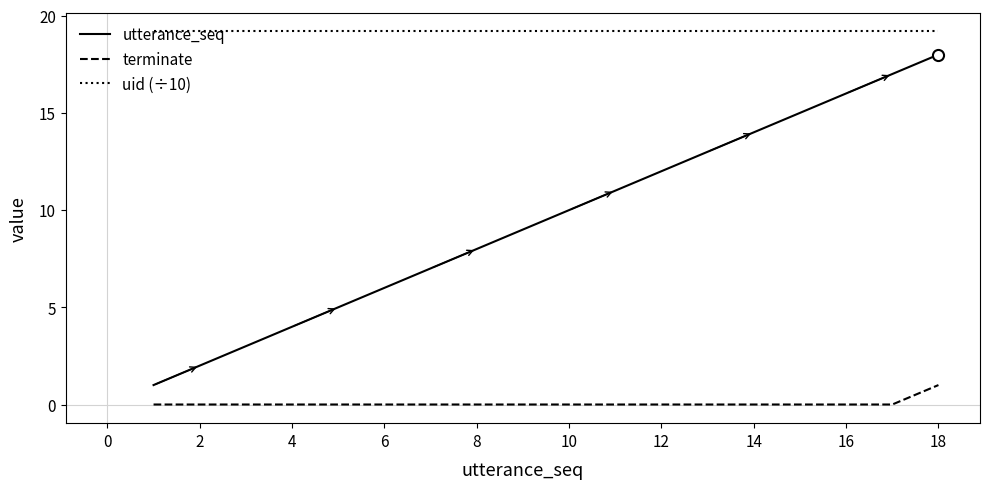

How many lines are shown in the chart?

3